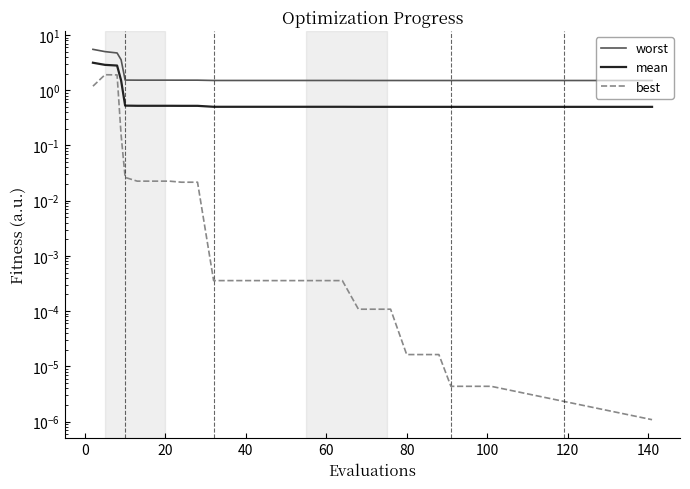

Is it true that mean equals 0.5 at 100?

True